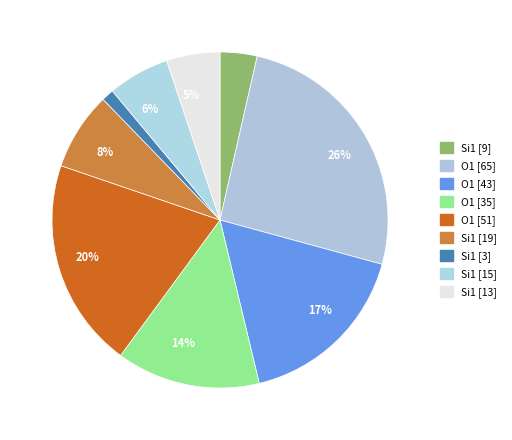

Count the number of slices in the pie.

9